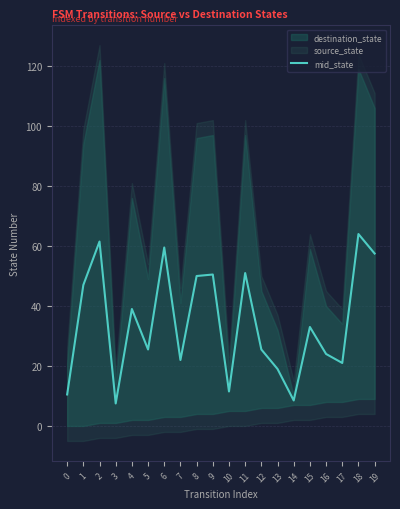

Reading right to left, extract all data points from this chart.

57.5	64.0	21.0	24.0	33.0	8.5	19.0	25.5	51.0	11.5	50.5	50.0	22.0	59.5	25.5	39.0	7.5	61.5	47.0	10.5